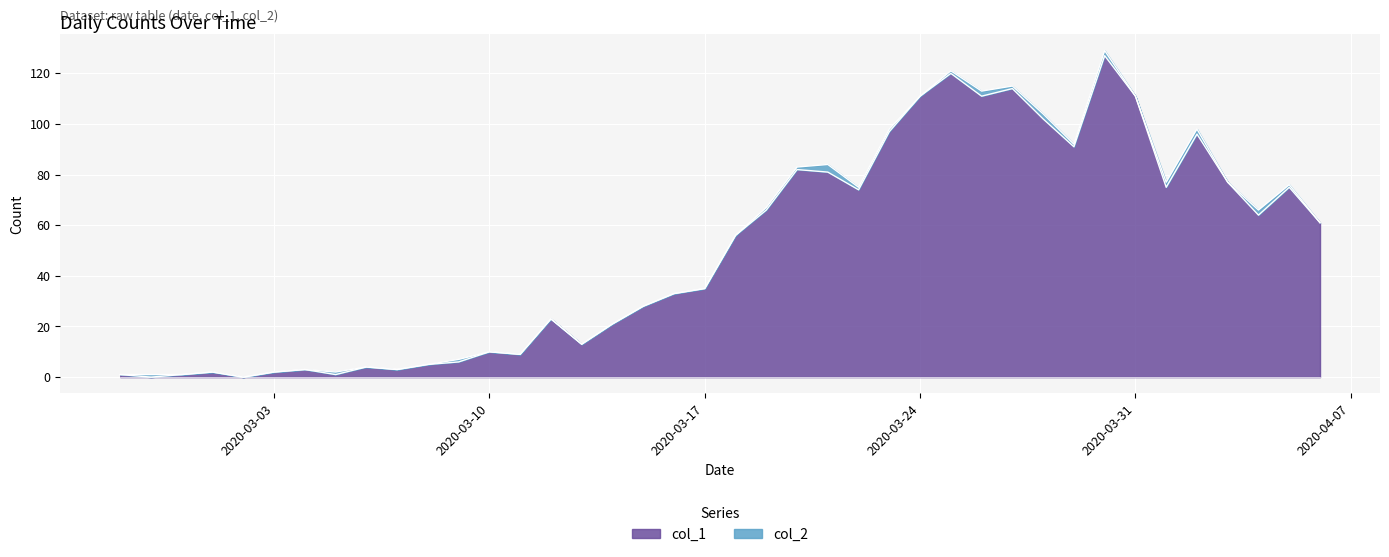

What is the label of the 30th point from the left?

2020-03-27